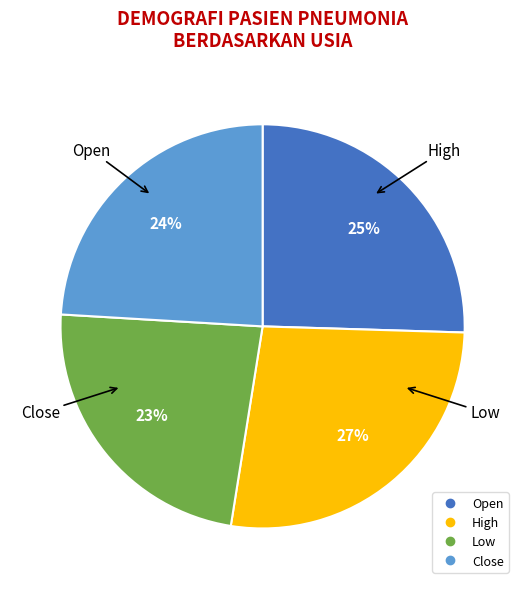

To the nearest percent, what is the average slice percentage?

25%